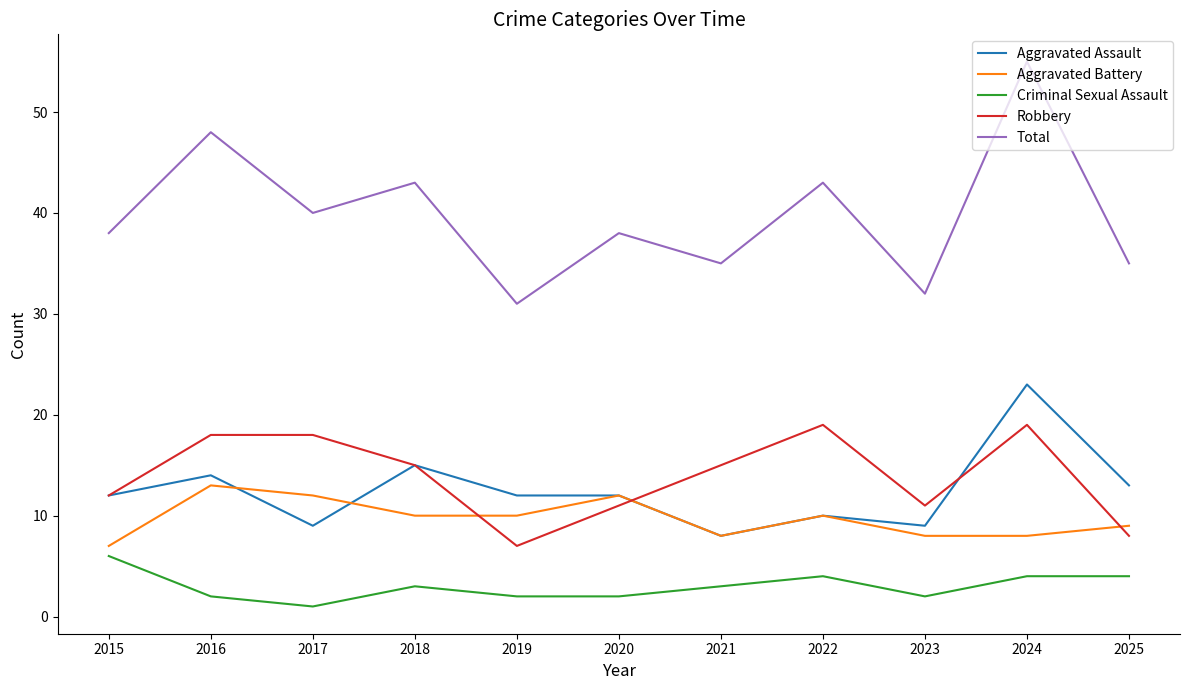

At which label does Aggravated Assault reach its minimum?

2021